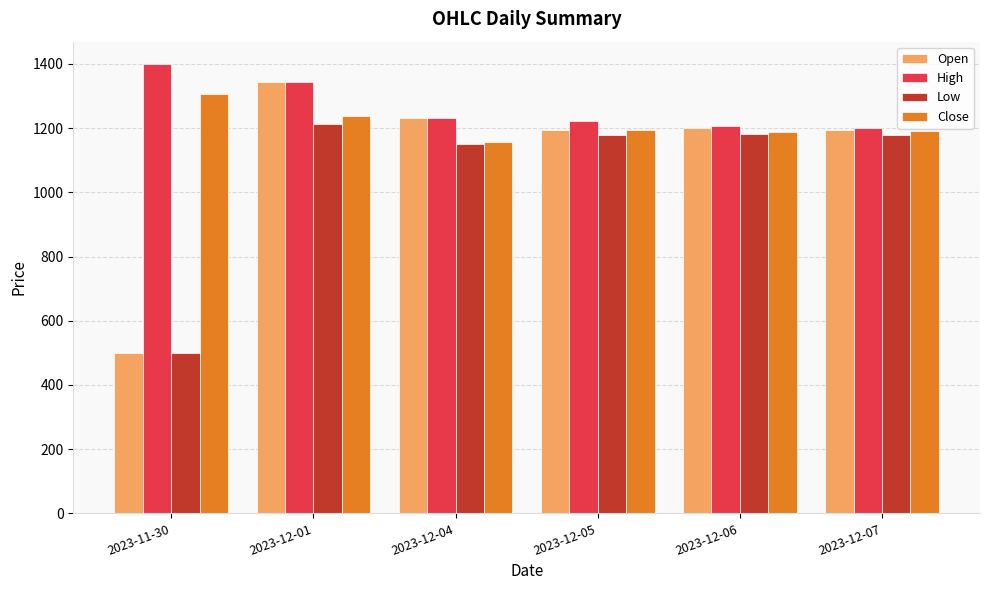

What value does the Open series have at 2023-12-05?

1192.7